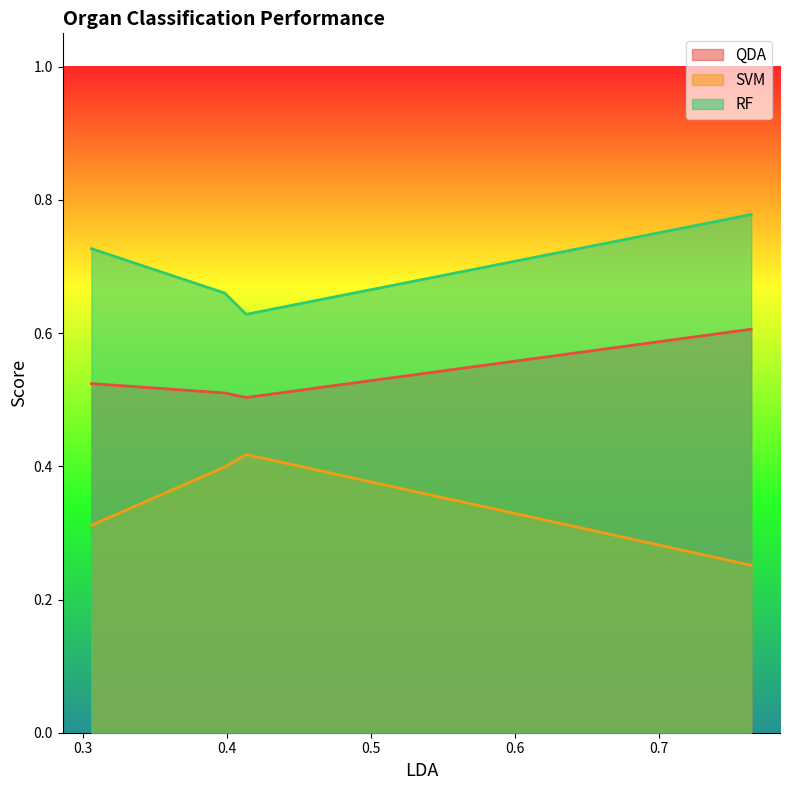

True or false: QDA and SVM intersect in this chart.

False